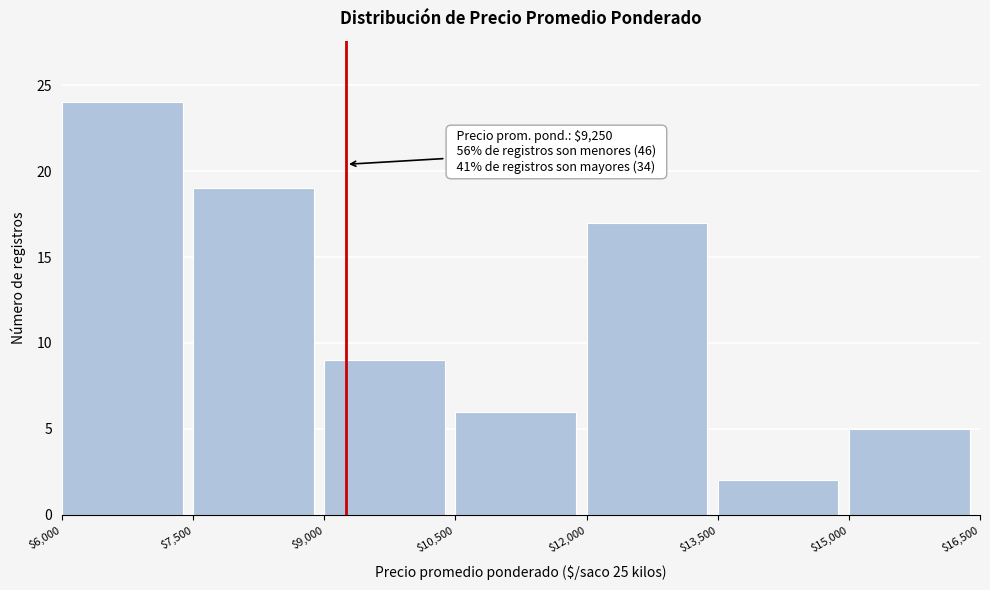

Which range on the x-axis has the tallest bar?

$6,000 to $7,500